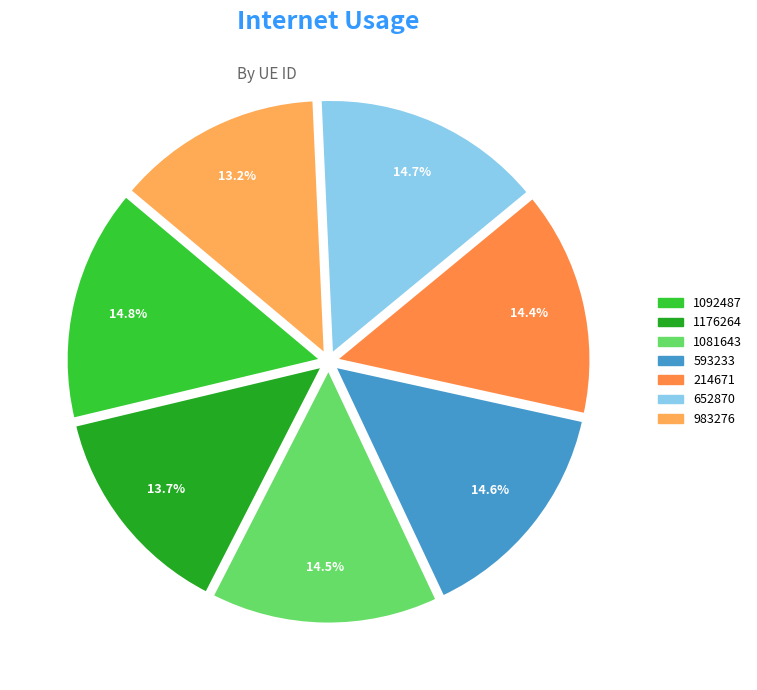

What portion of the pie excludes 652870?

85.3%